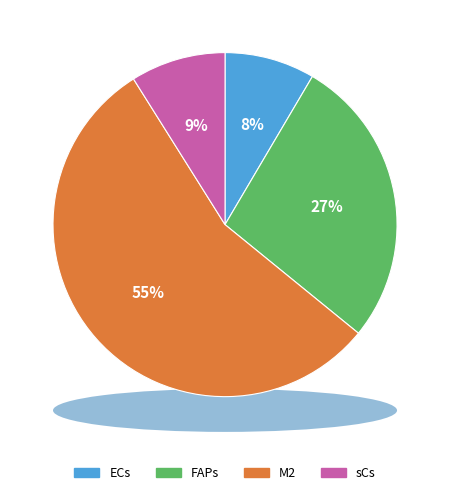

How many segments does this pie chart have?

4